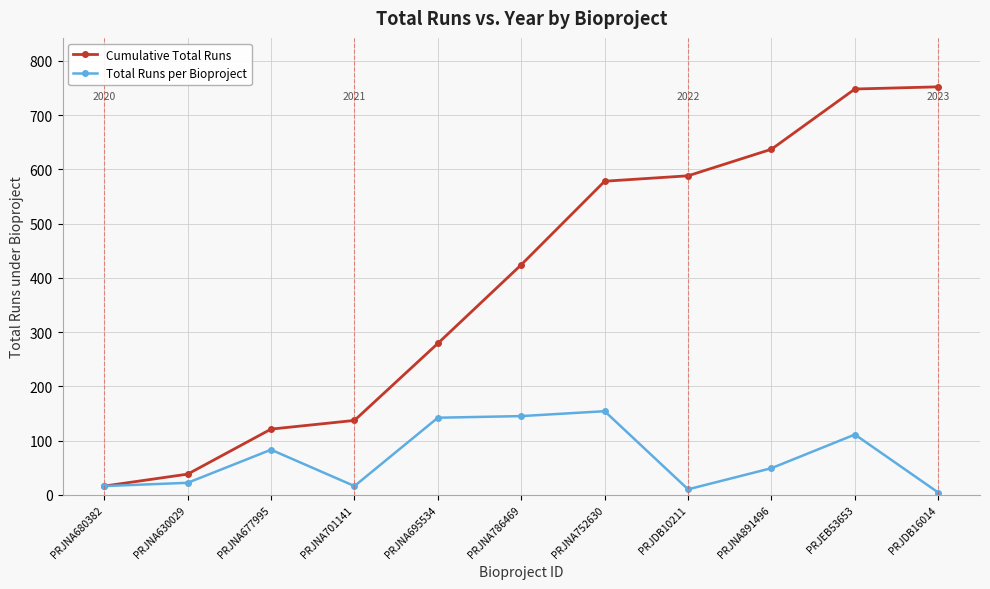

What is the total value across all series at PRJNA891496?

686